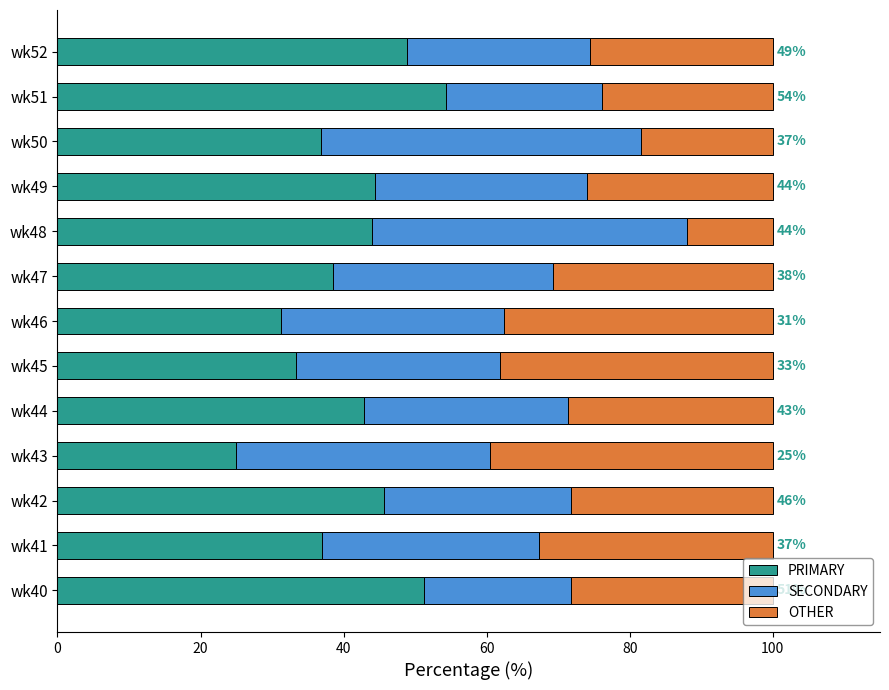

What is the total value across all series at wk45?

100.0